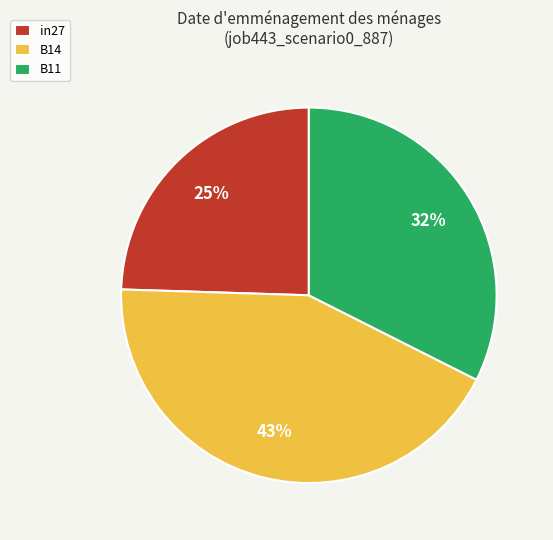

Rank the categories by value from highest to lowest.

B14, B11, in27